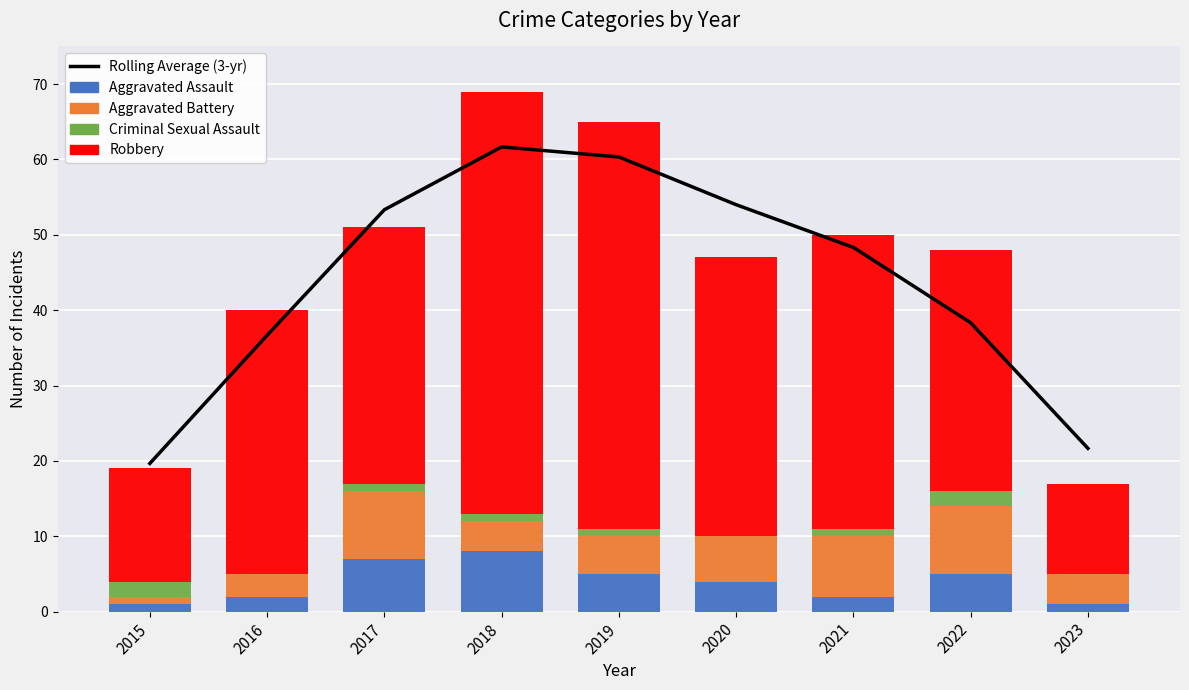

What is the difference between the Aggravated Assault values at 2023 and 2020?

3.0